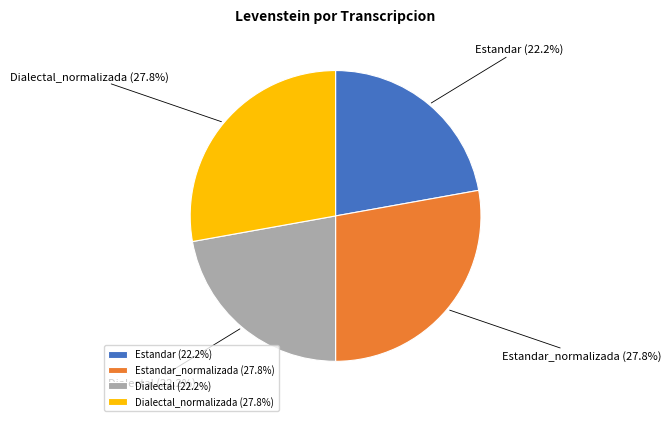

What portion of the pie excludes Estandar?

77.8%